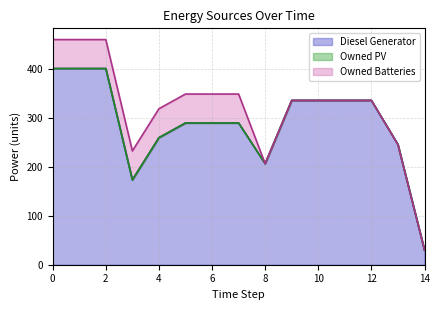

Which series has the largest total across all categories?

Diesel Generator